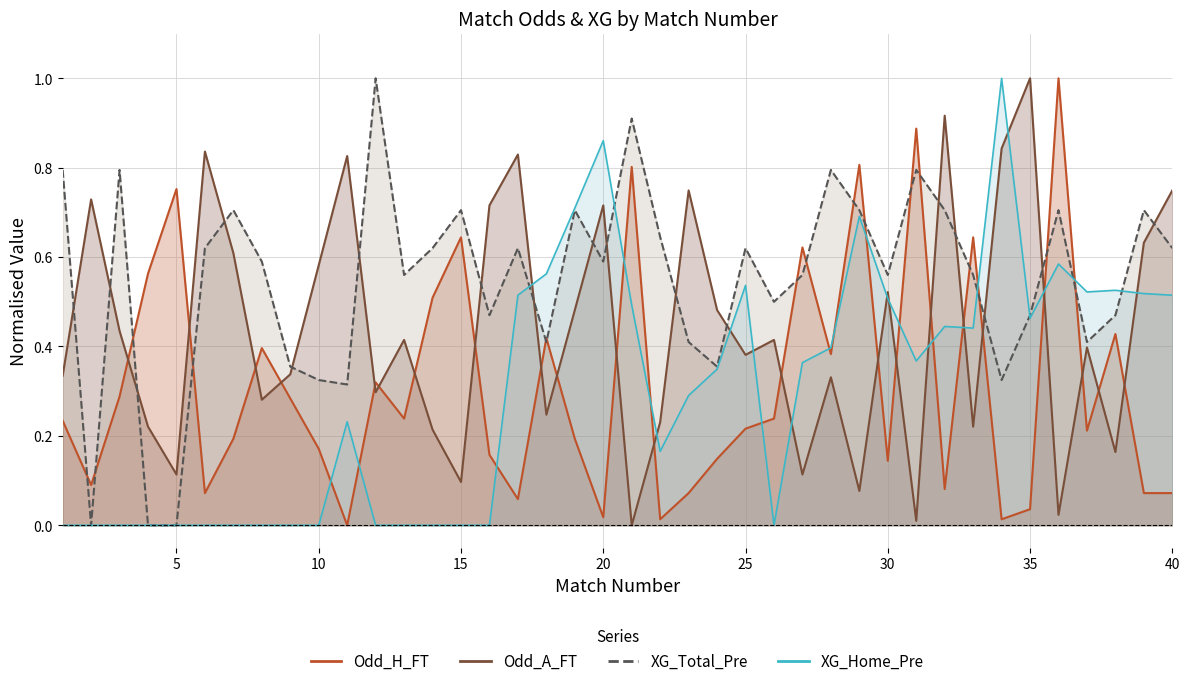

What is the difference between the maximum and second lowest values in the XG_Home_Pre series?

1.0